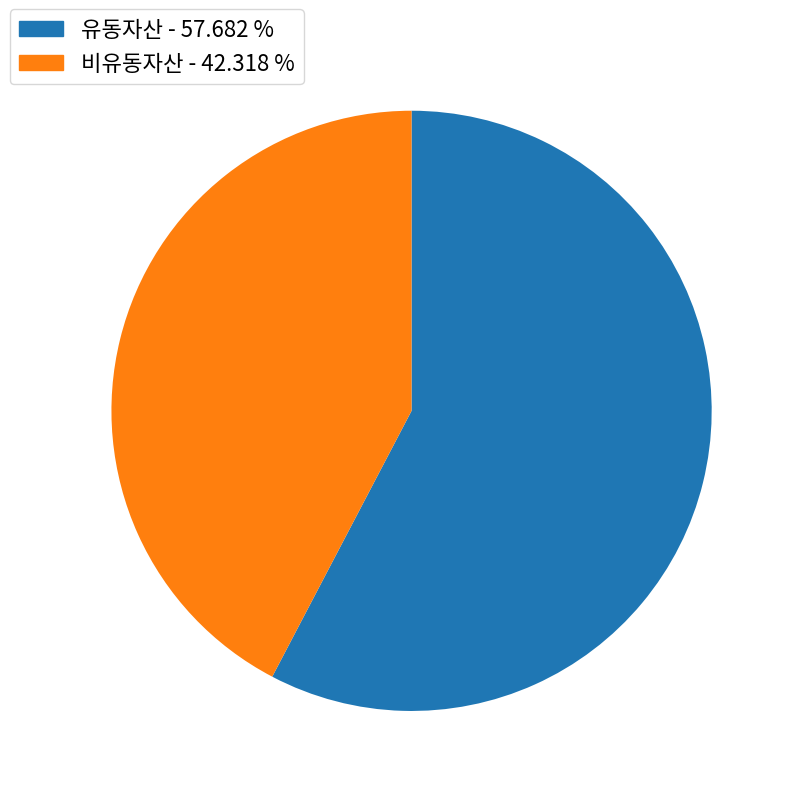

How many segments does this pie chart have?

2